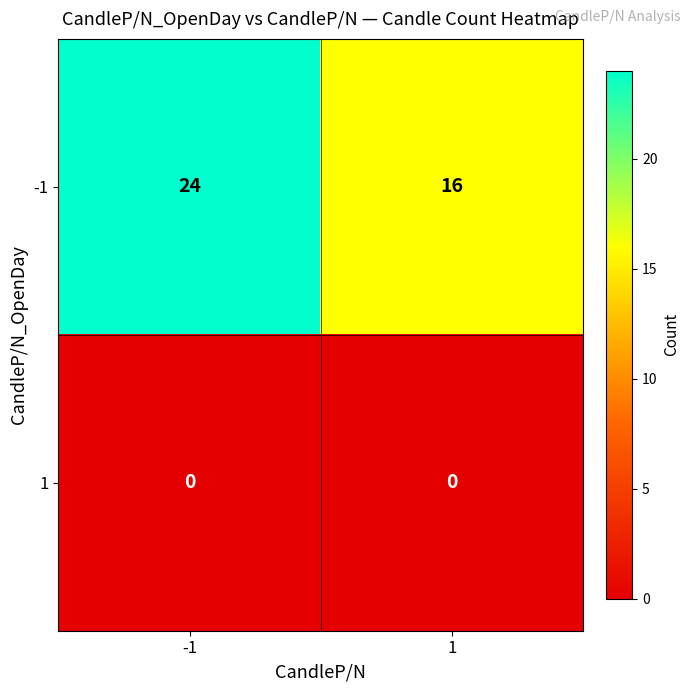

What is the average value of the -1 series?

20